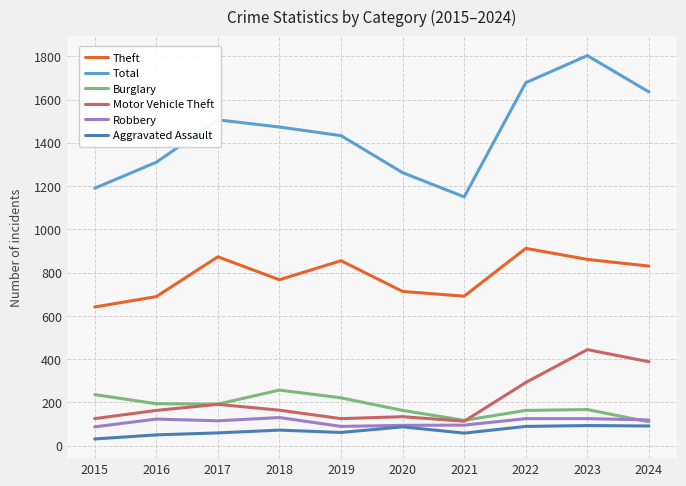

What value does the Total series have at 2023?

1803